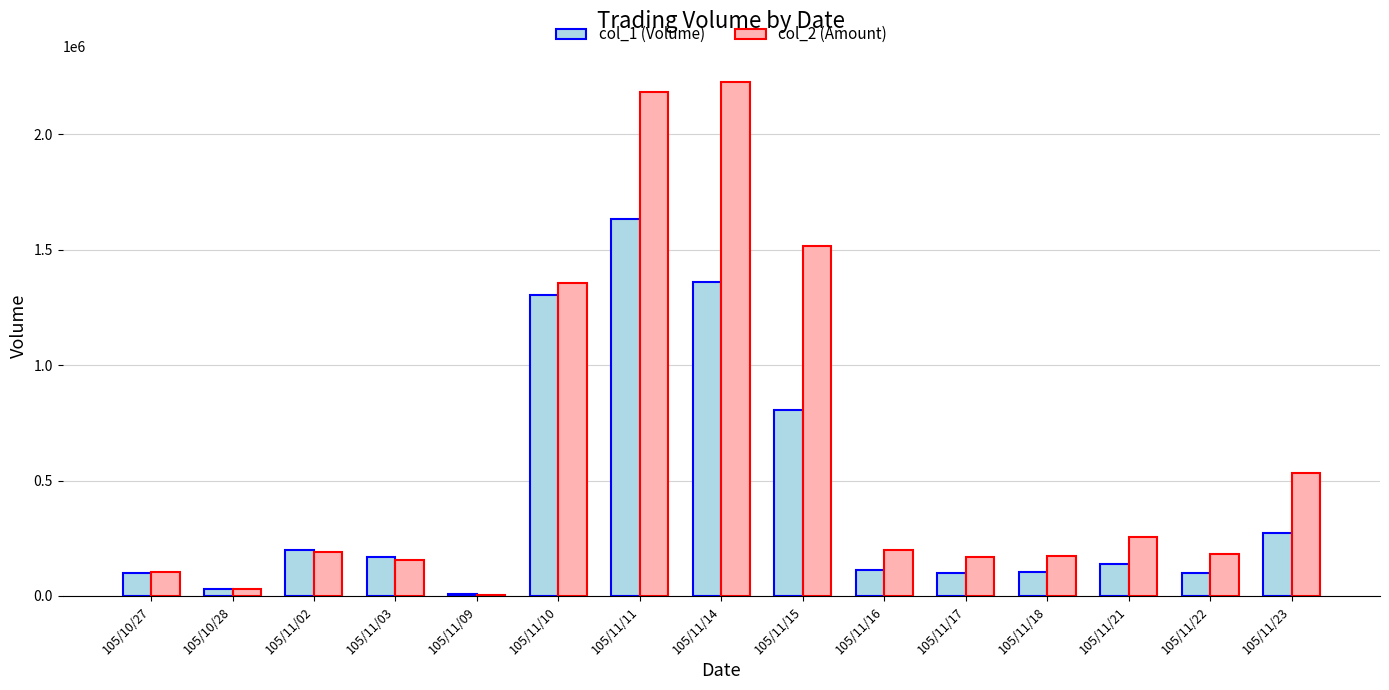

At which category is the sum across all series the highest?

105/11/11